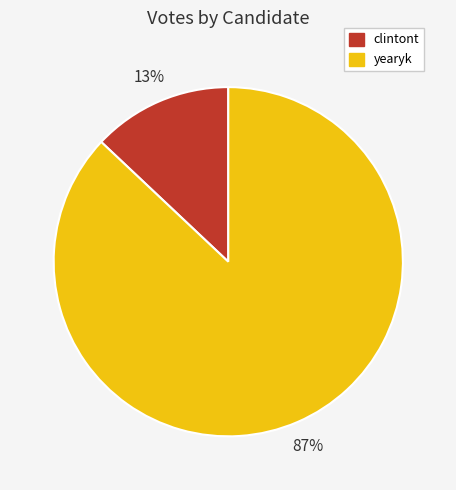

To the nearest percent, what portion does yearyk represent?

87%